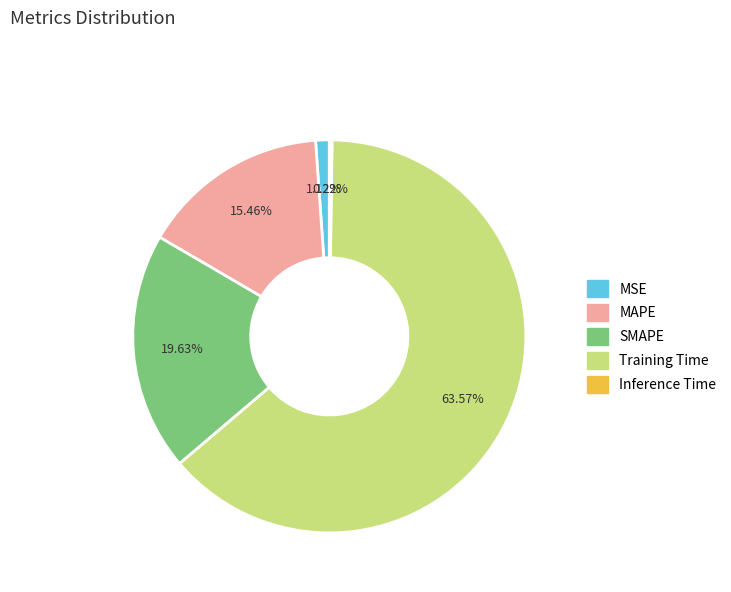

What is the largest slice in the pie chart?

Training Time